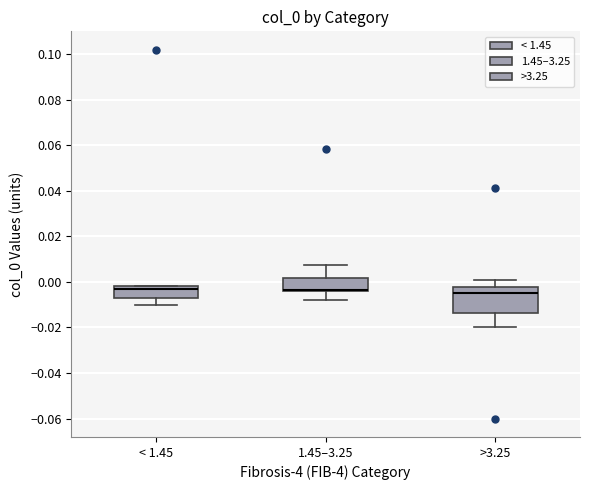

Where does the upper whisker of the box for >3.25 end on the y-axis? The values are not printed on the chart, so give them approximately, as read against the axis.

0.000